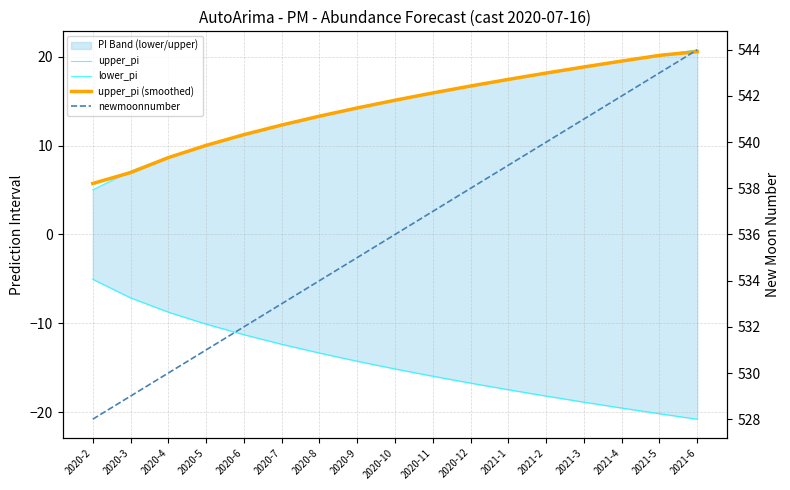

What is the total value across all series at 2020-8?

547.3